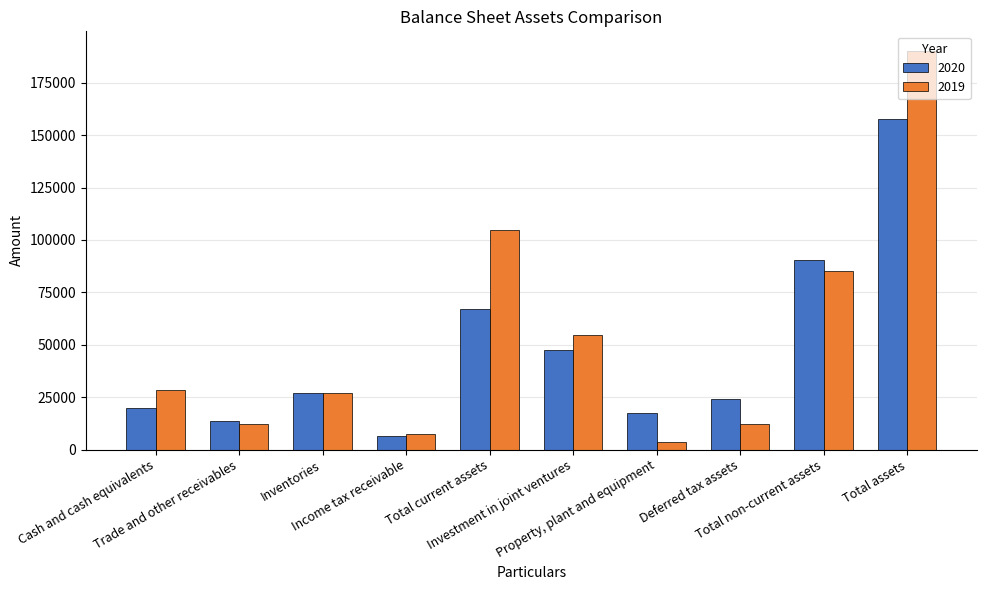

At Trade and other receivables, list the series in order from smallest to largest.

2019, 2020